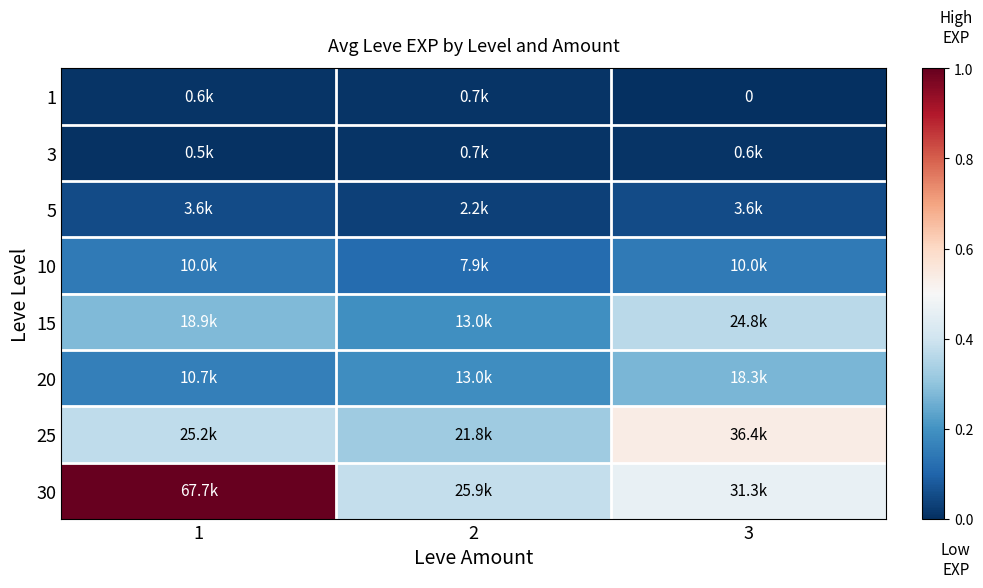

At which category is the sum across all series the highest?

1